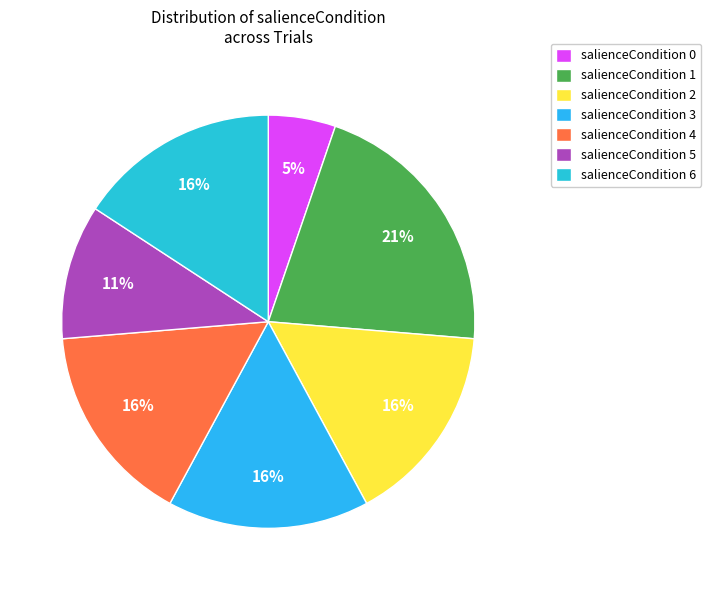

To the nearest percent, what is the average slice percentage?

14%